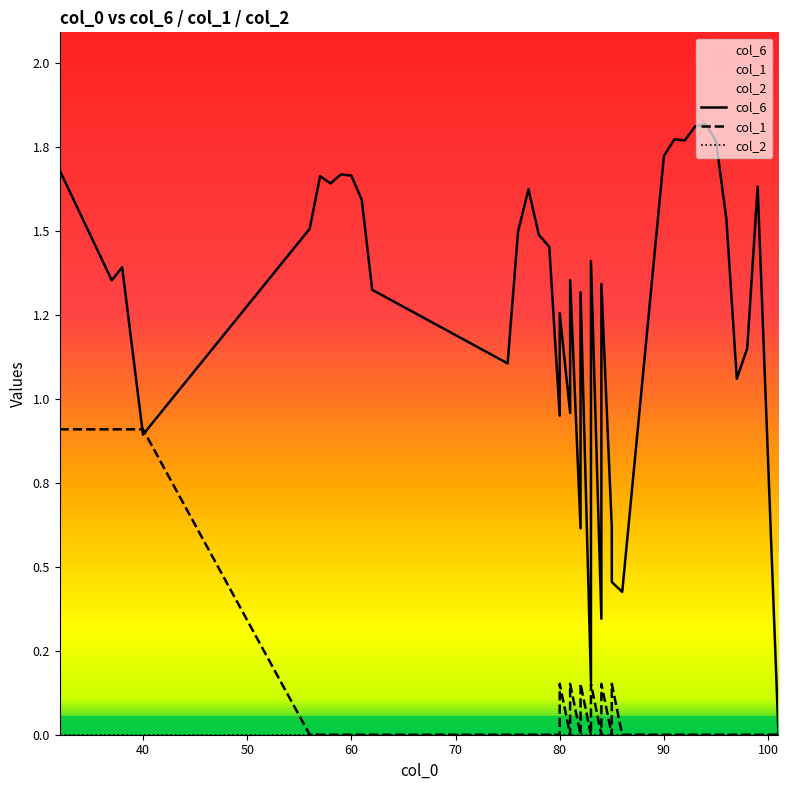

In col_1, how many points are lower than both neighbors (excluding endpoints)?

5